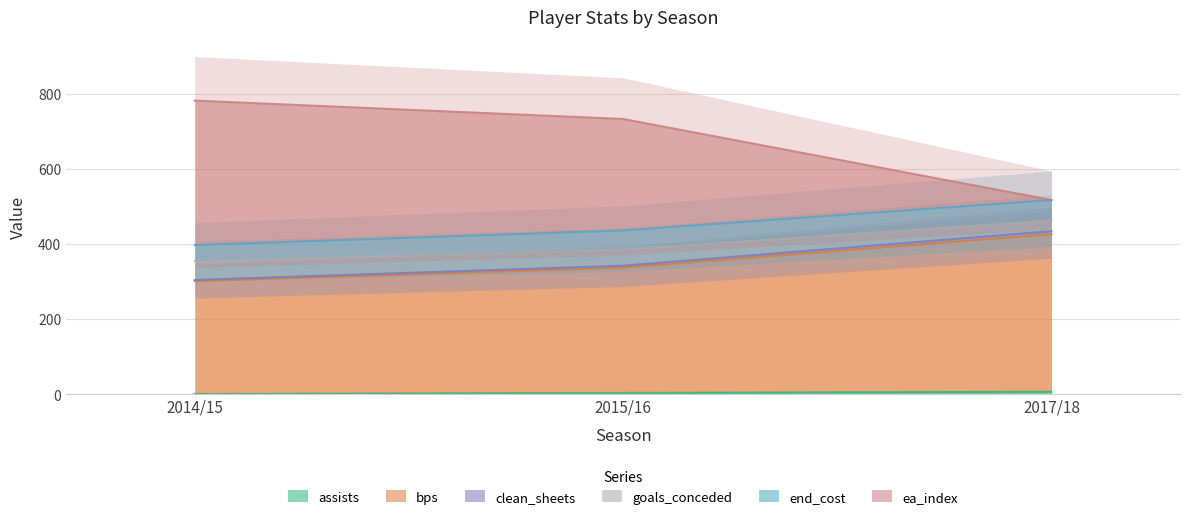

Which has a higher value, 2015/16 or 2017/18?

2017/18